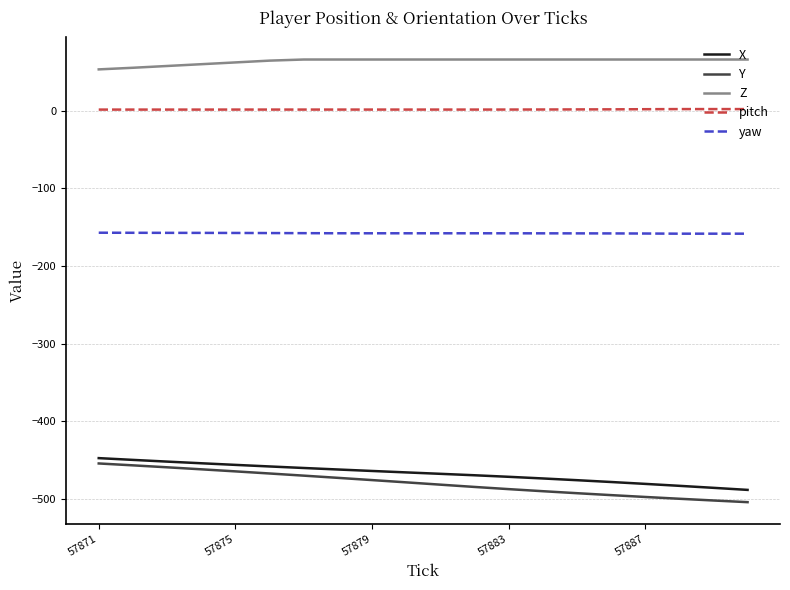

True or false: yaw and pitch cross at least once.

False